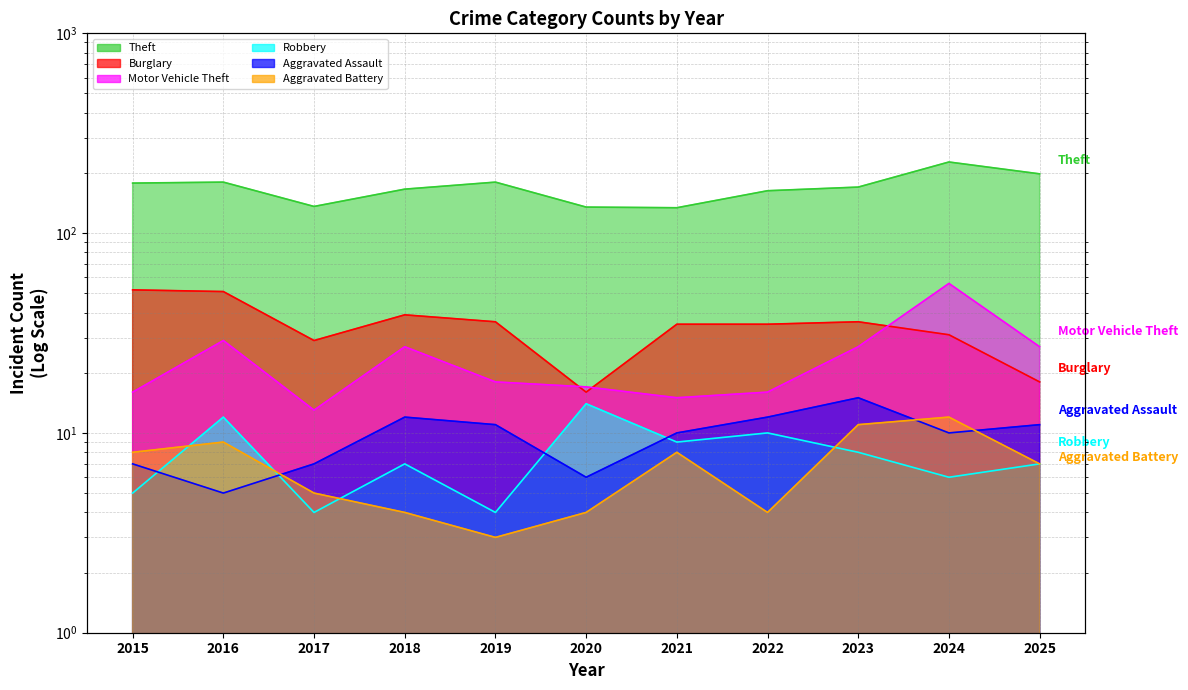

Between which two adjacent categories do Robbery and Aggravated Battery first intersect?

2015 and 2016